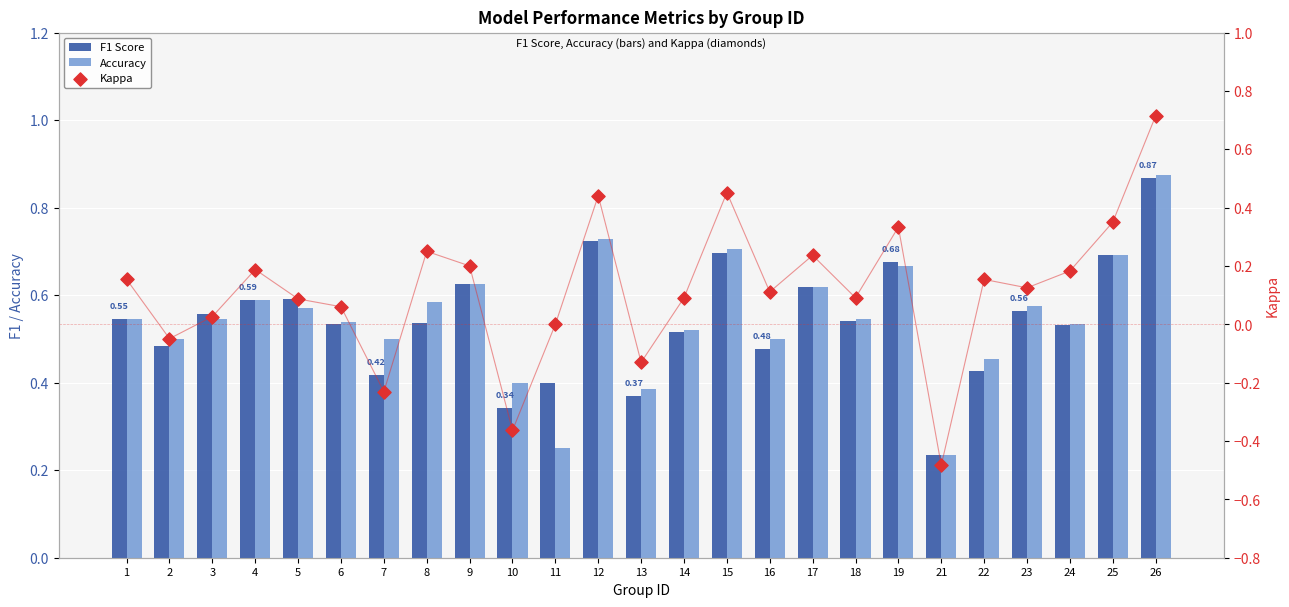

At which category is the sum across all series the highest?

26